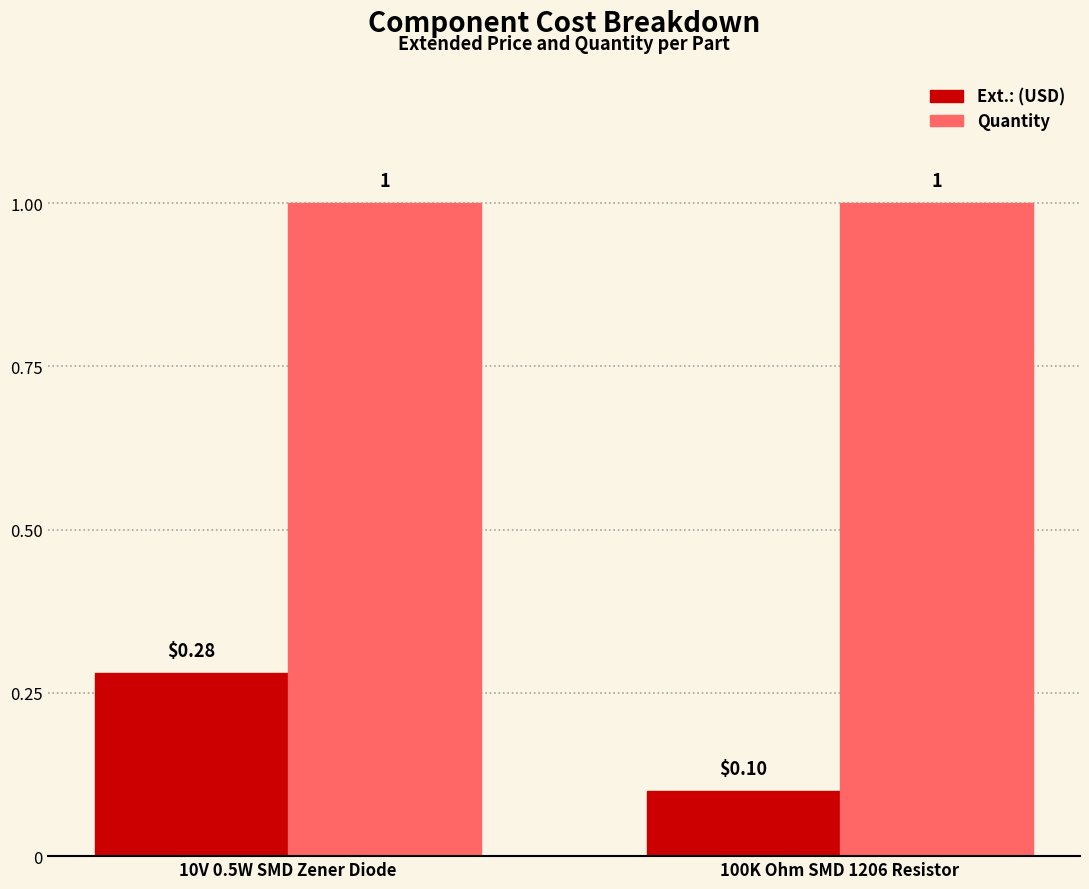

The value of Ext.: (USD) at 100K Ohm SMD 1206 Resistor is 0.1. True or false?

True